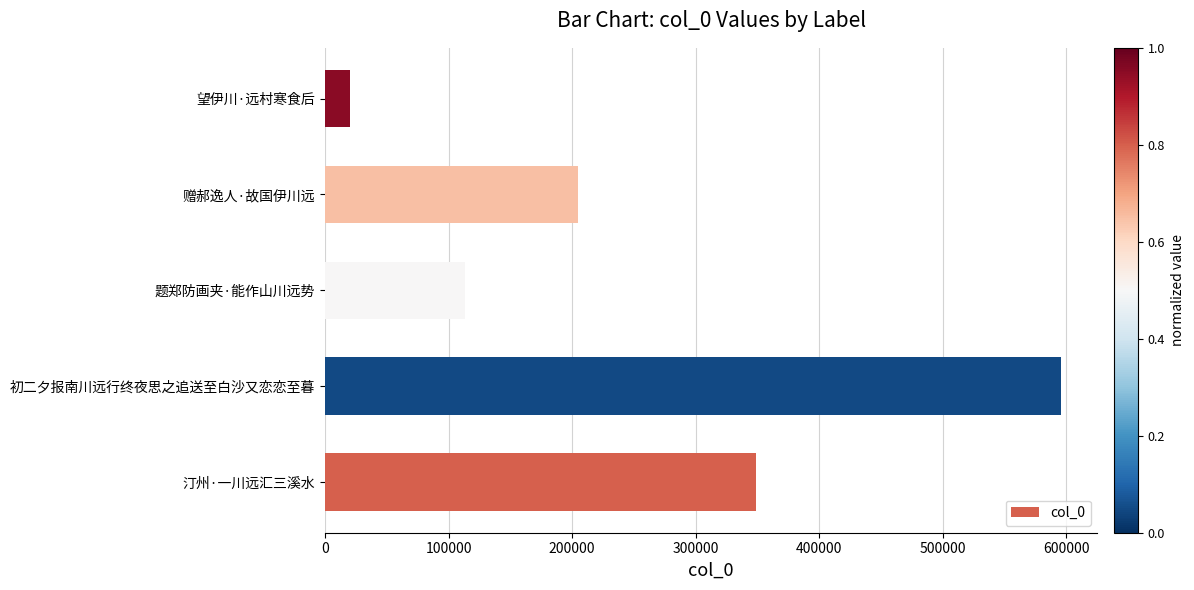

Are the bars horizontal?

Yes